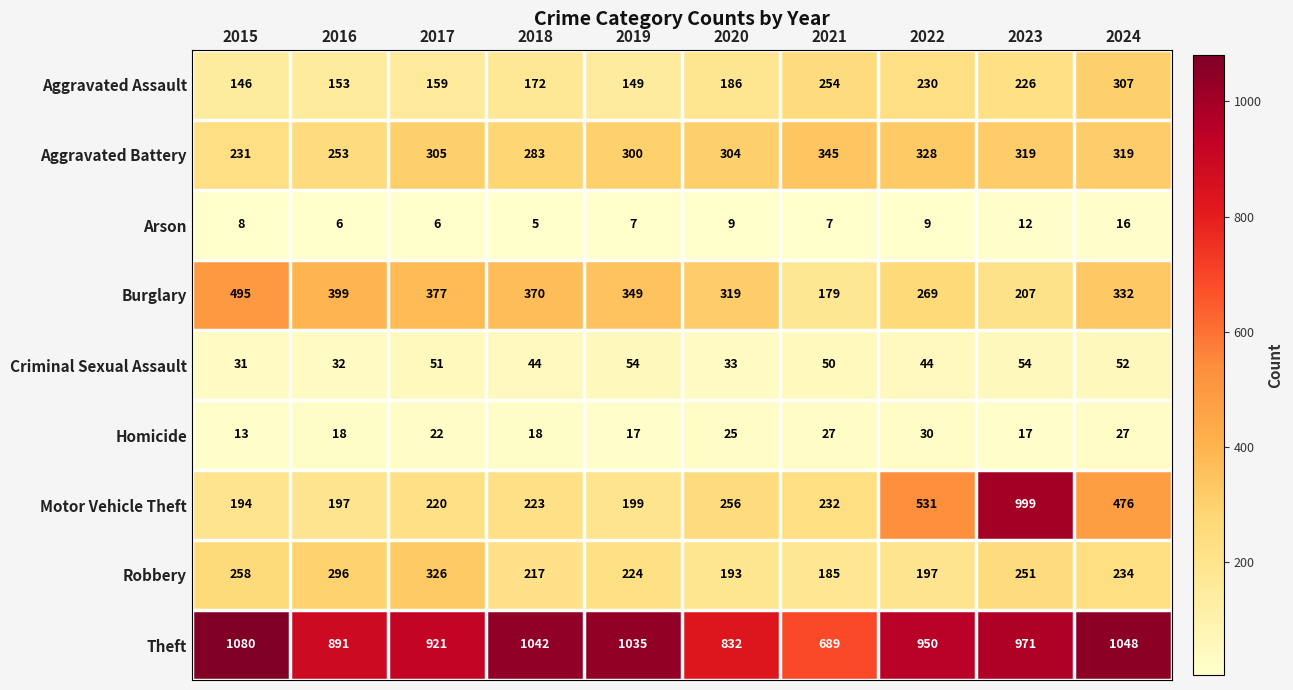

The Criminal Sexual Assault series shows 10 at 2018. True or false?

False